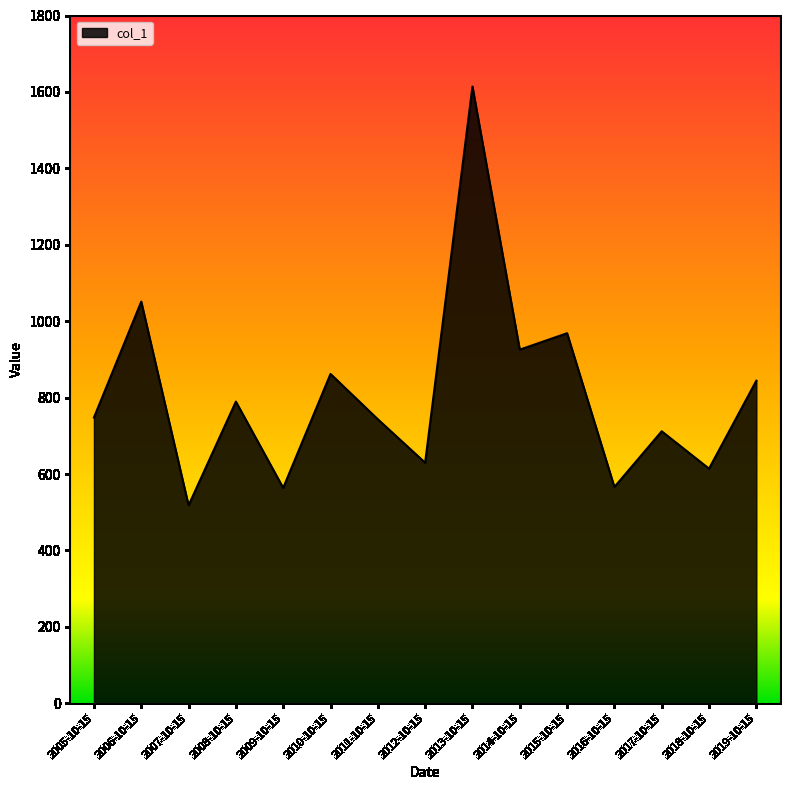

Is it true that the value at 2011-10-15 is 743.4?

True